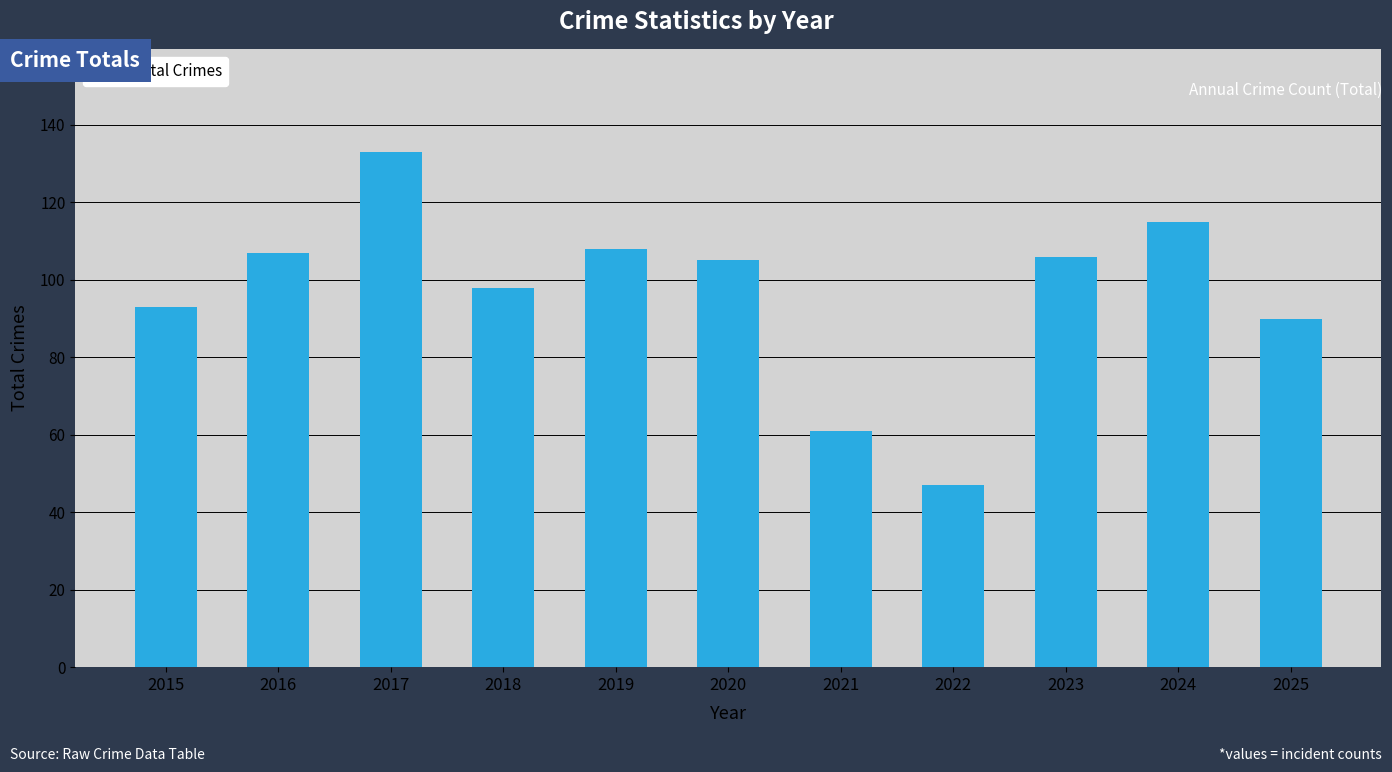

At which category does the chart reach its peak across all series?

2017